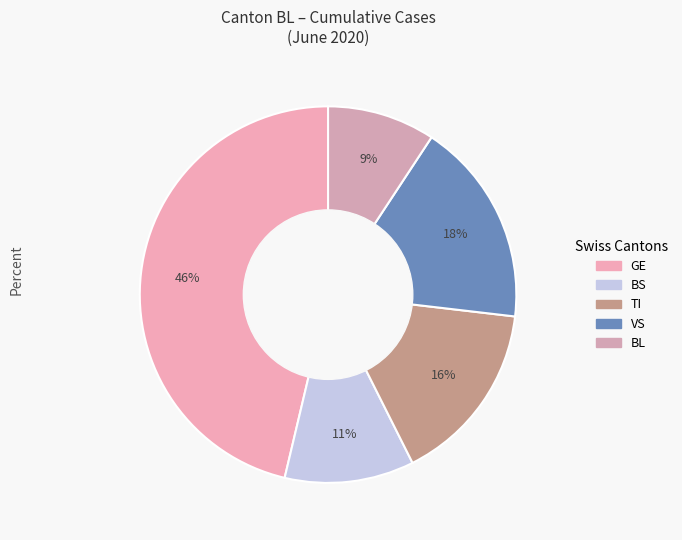

Count the number of slices in the pie.

5